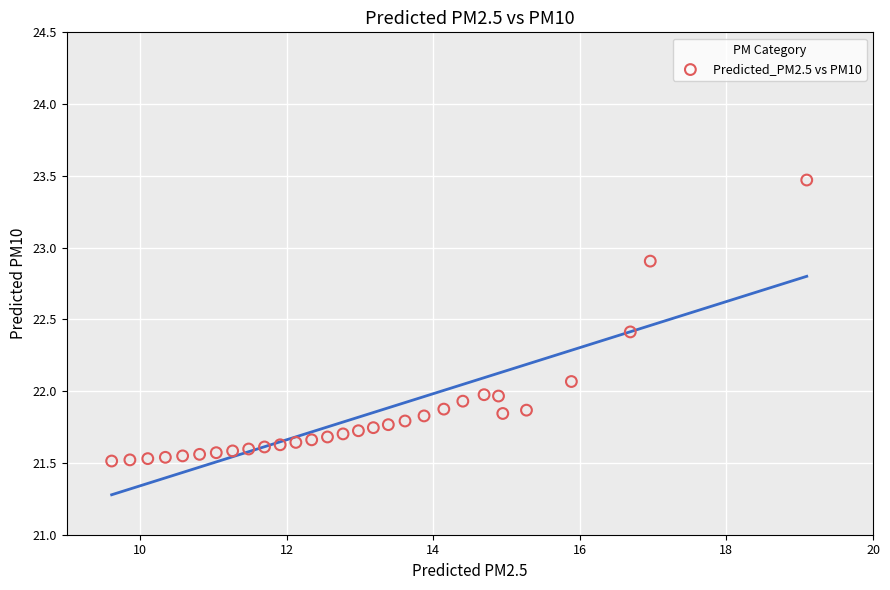

What is the range of Y values (max minus min)?

2.0